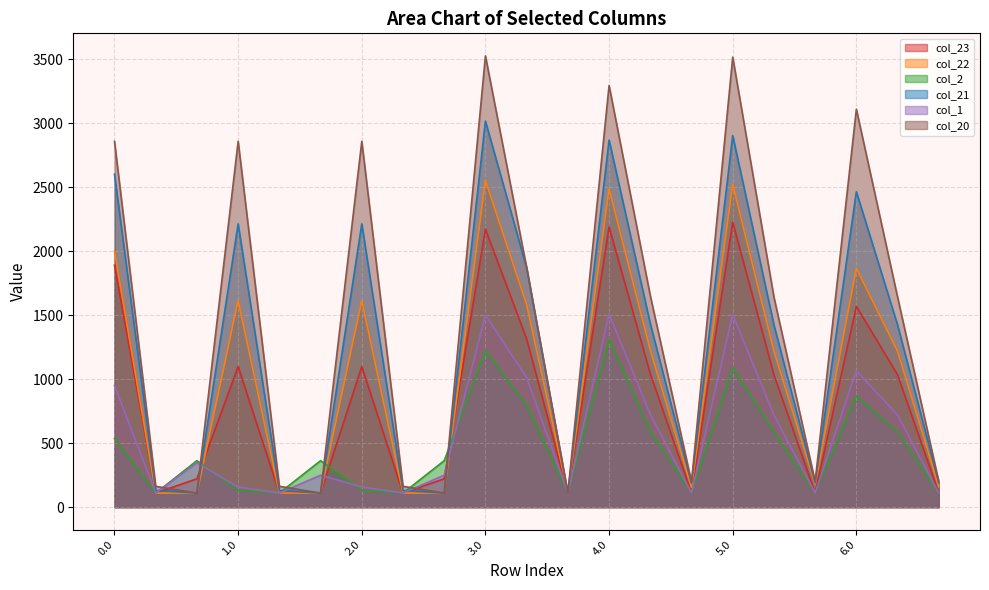

What are all the series names shown in the legend?

col_23, col_22, col_2, col_21, col_1, col_20